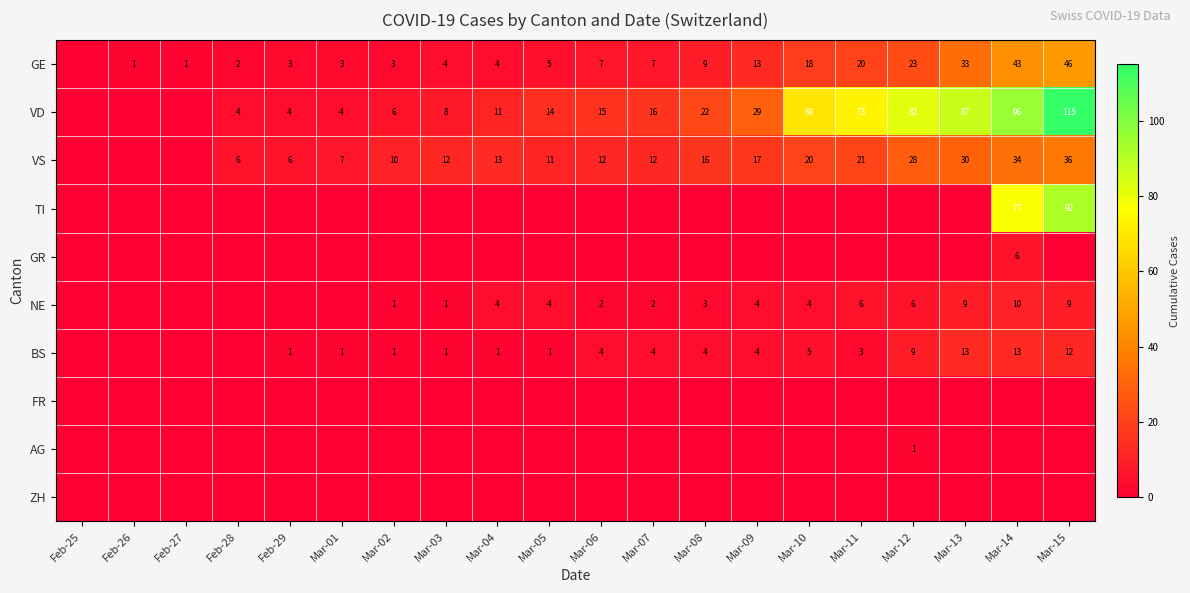

The value of NE at Mar-08 is 5. True or false?

False